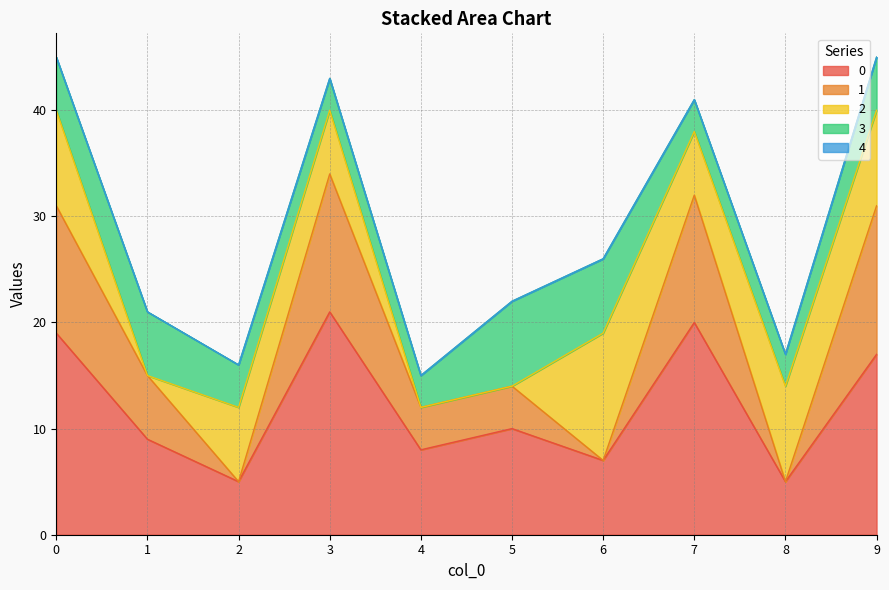

True or false: 3 and 0 intersect in this chart.

False